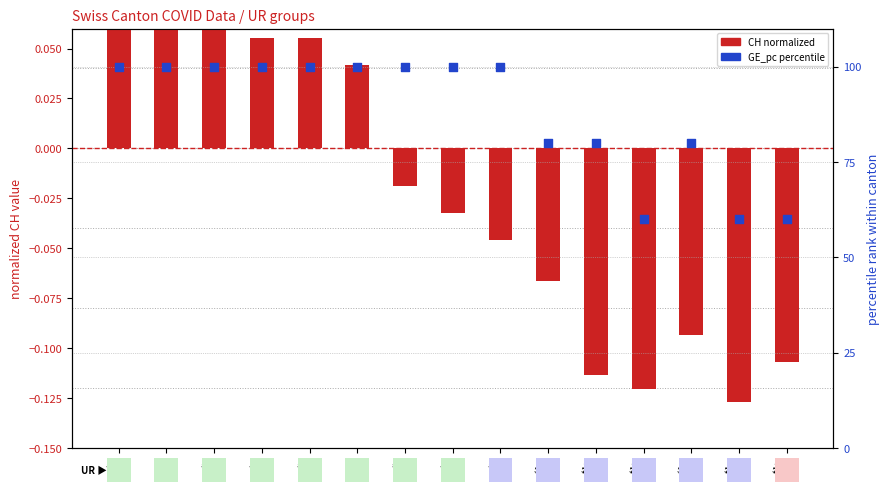

Which series has the largest total across all categories?

GE_pc (percentile)